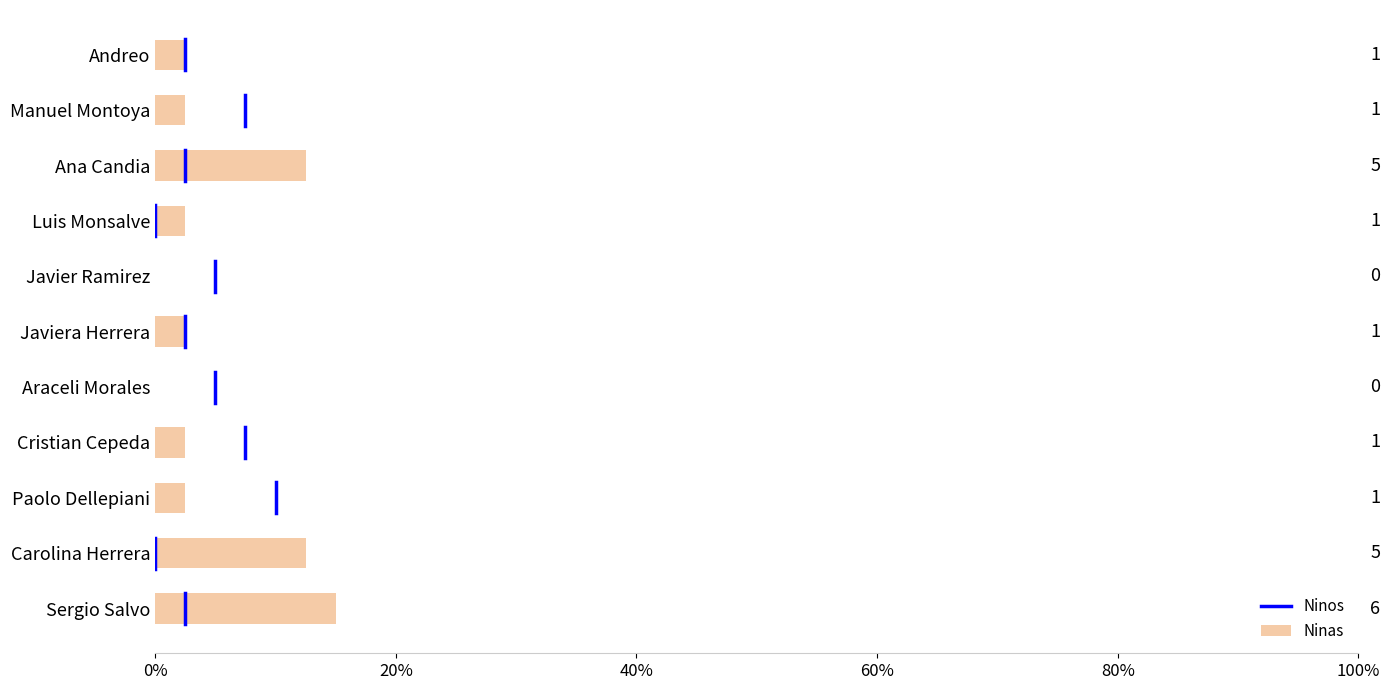

What is the sum of all values?

55.0